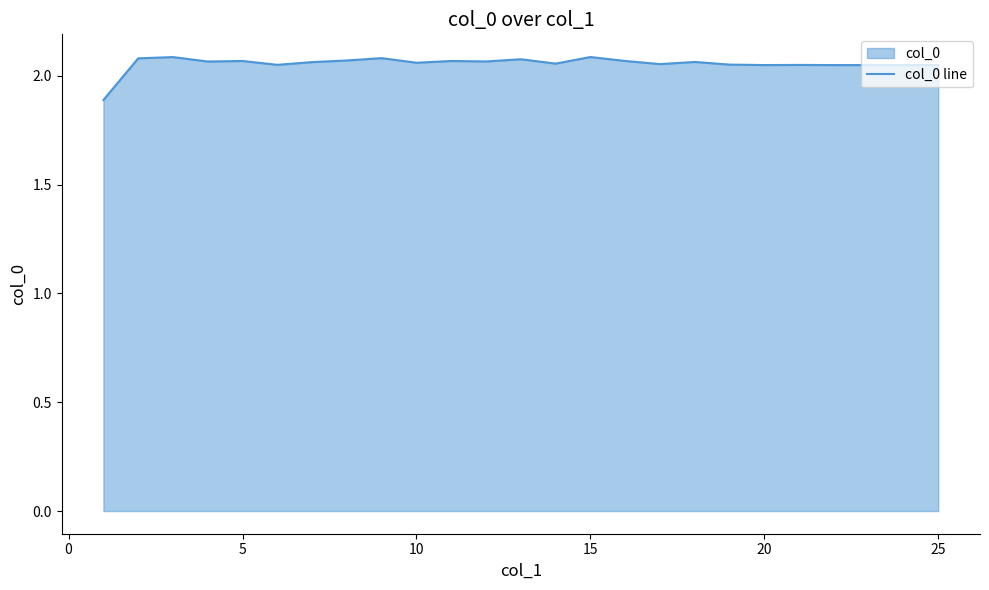

What is the smallest value displayed?

1.9